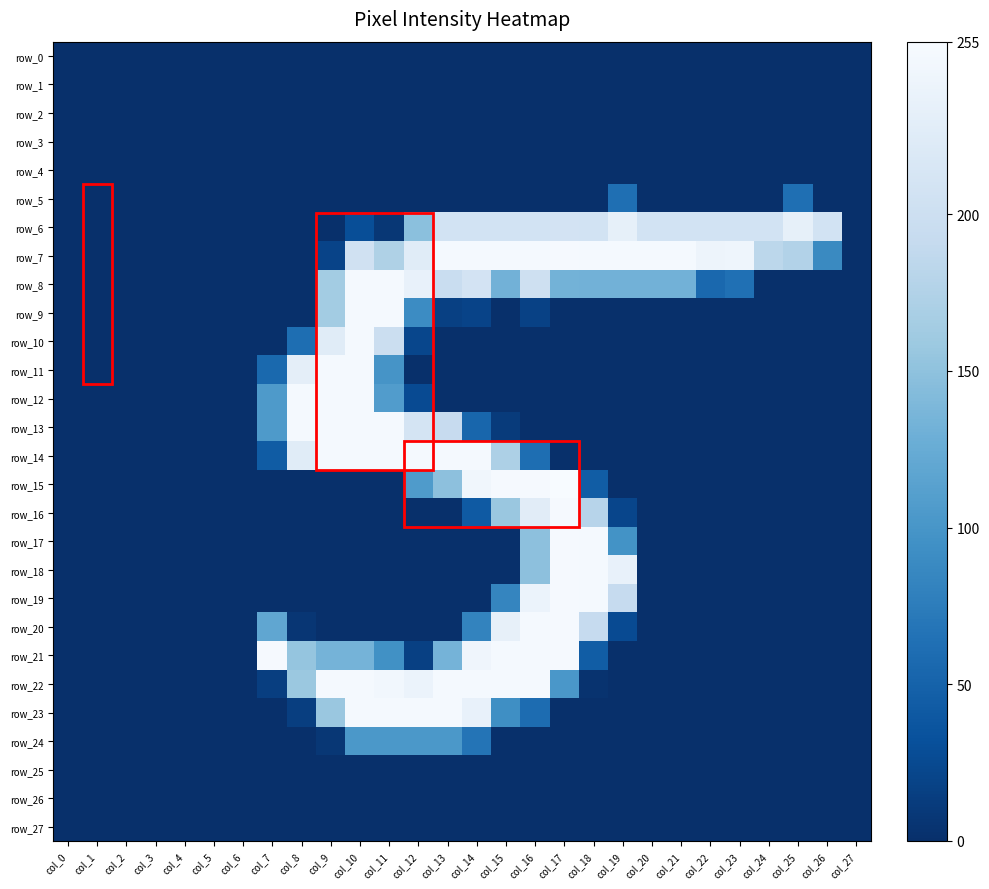

What is the average value of the row_24 series?

17